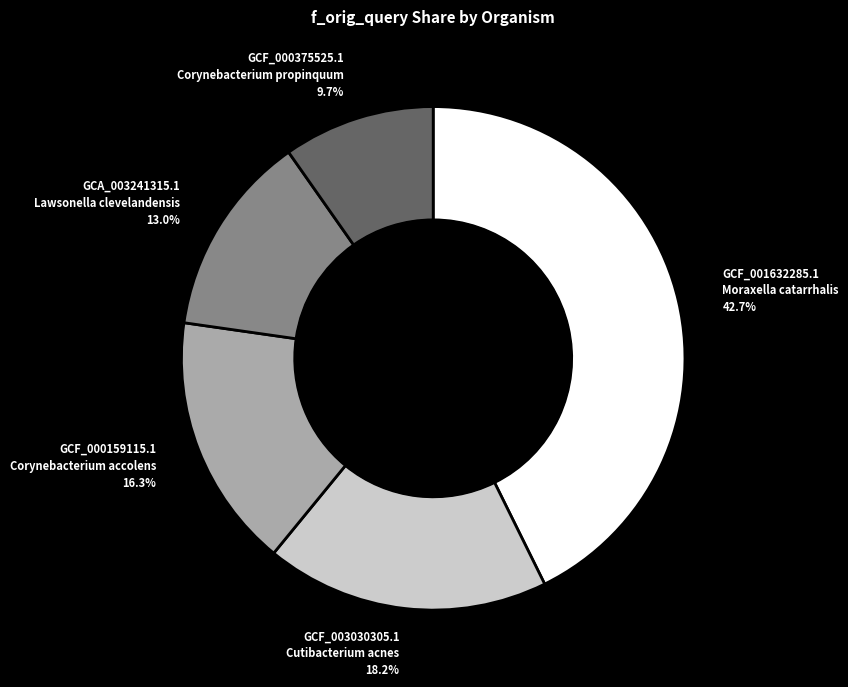

Which has a higher value, GCF_000159115.1 Corynebacterium accolens 16.3% or GCF_000375525.1 Corynebacterium propinquum 9.7%?

GCF_000159115.1 Corynebacterium accolens 16.3%